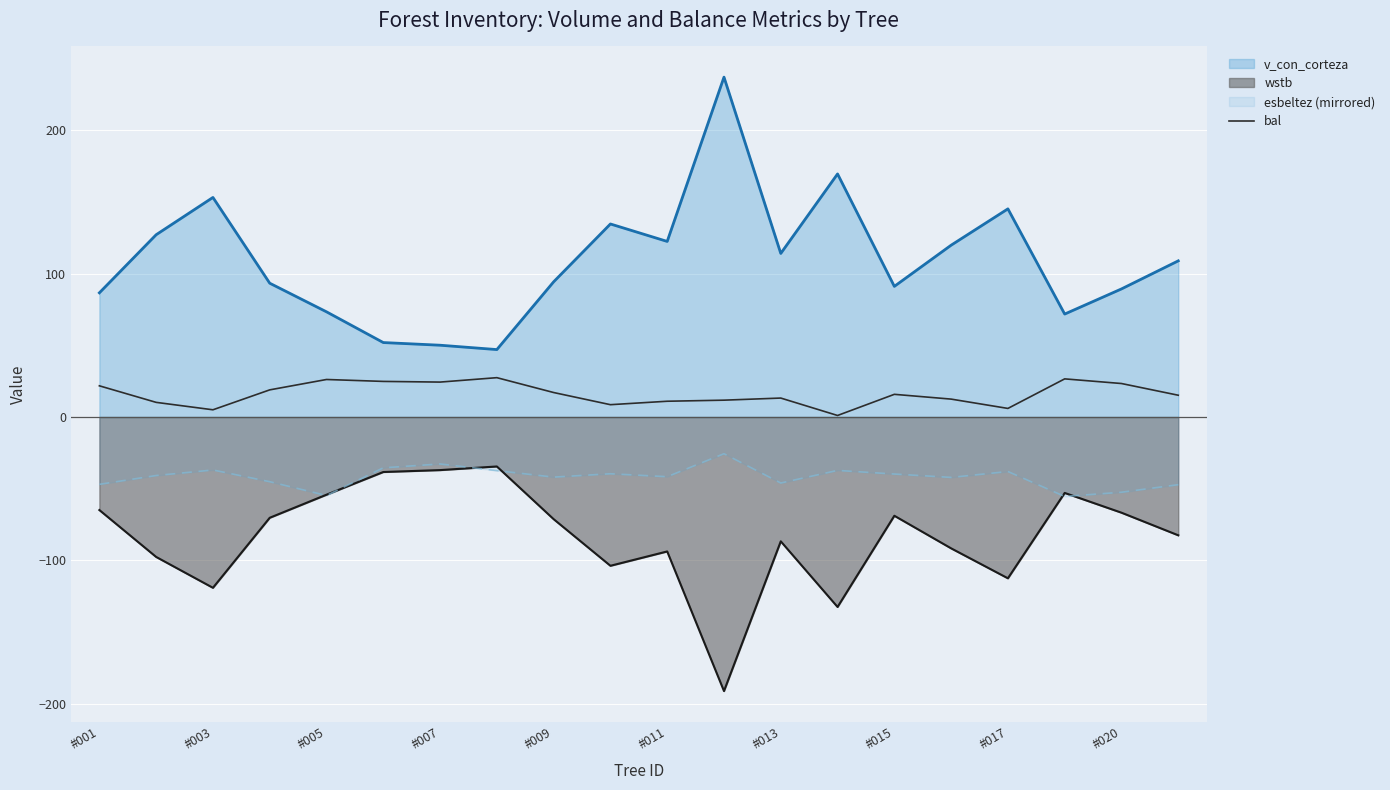

Which series has the largest total across all categories?

v_con_corteza